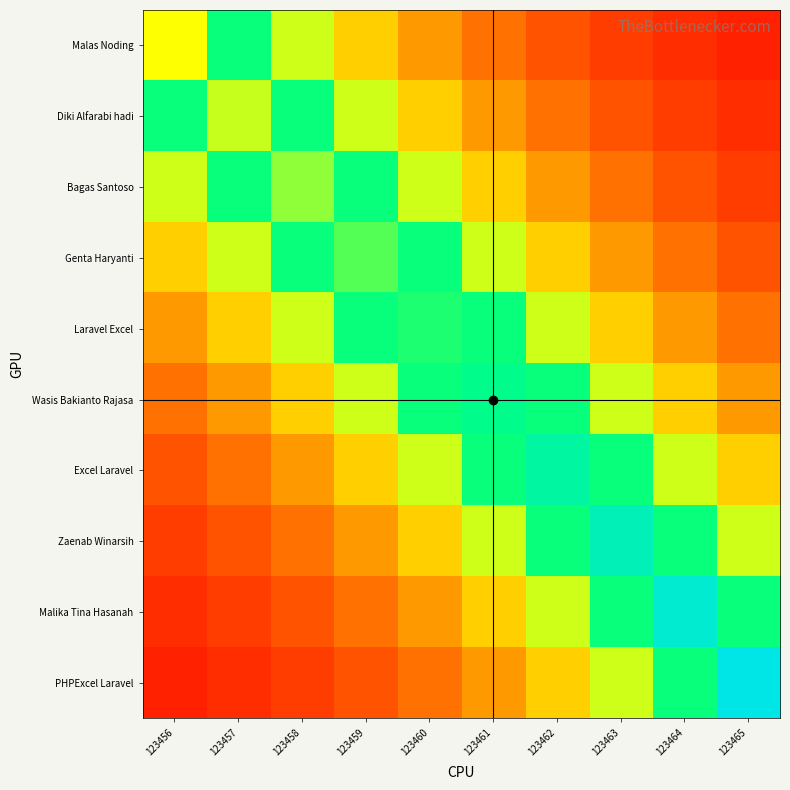

List the series in order of their peak value, lowest first.

Malas Noding, Diki Alfarabi hadi, Bagas Santoso, Genta Haryanti, Laravel Excel, Wasis Bakianto Rajasa, Excel Laravel, Zaenab Winarsih, Malika Tina Hasanah, PHPExcel Laravel